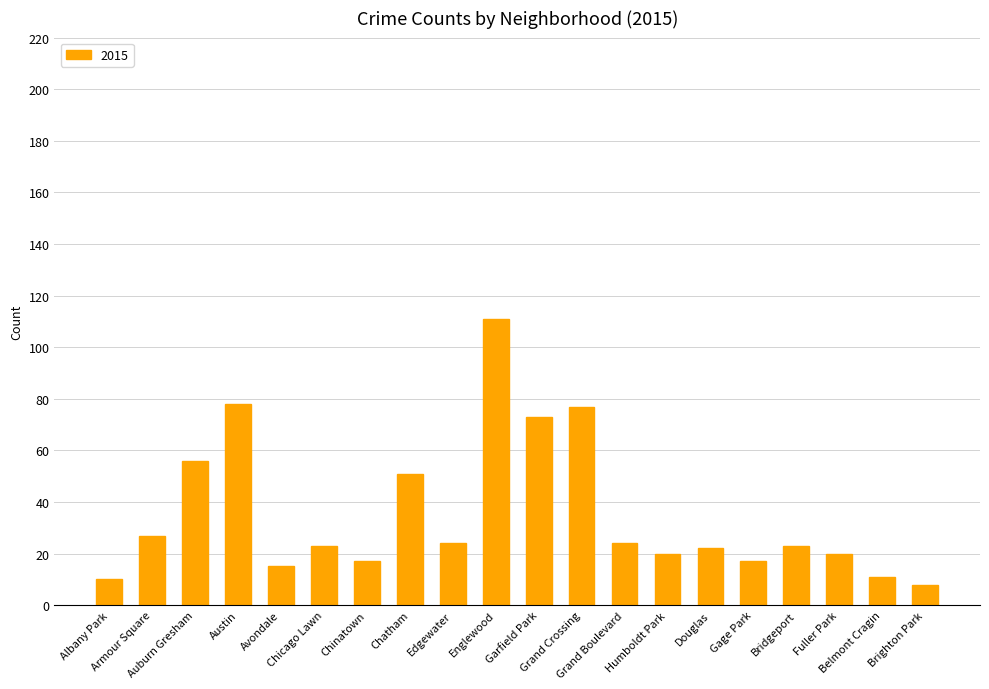

What is the greatest value displayed?

111